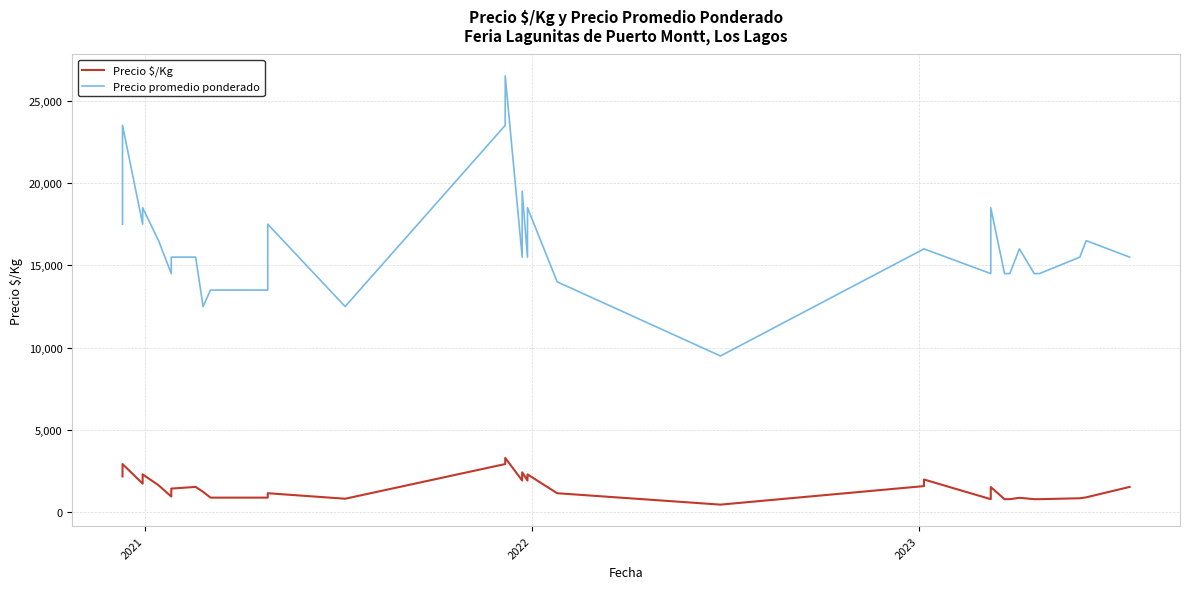

Reading left to right, transcribe all the data shown in this chart.

Precio $/Kg: 2188	2250	2938	1750	2312	1650	967	1033	1450	1550	1250	900	900	900	1167	833	2938	3312	1938	2188	2438	1938	2188	2312	1167	475	1600	2000	806	806	1542	806	806	806	889	806	806	861	917	1550
Precio promedio ponderado: 17500	22500	23500	17500	18500	16500	14500	14500	15500	15500	12500	13500	13500	13500	17500	12500	23500	26500	15500	17500	19500	15500	17500	18500	14000	9500	16000	16000	14500	14500	18500	14500	14500	14500	16000	14500	14500	15500	16500	15500